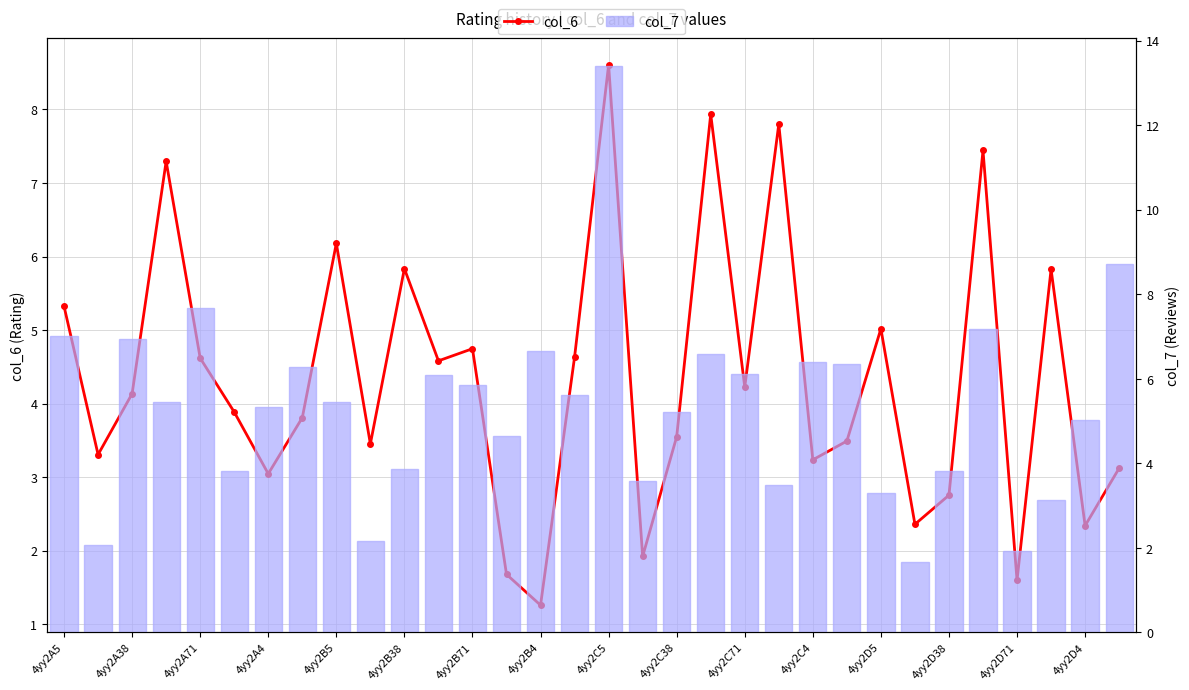

What are all the series names shown in the legend?

col_6, col_7